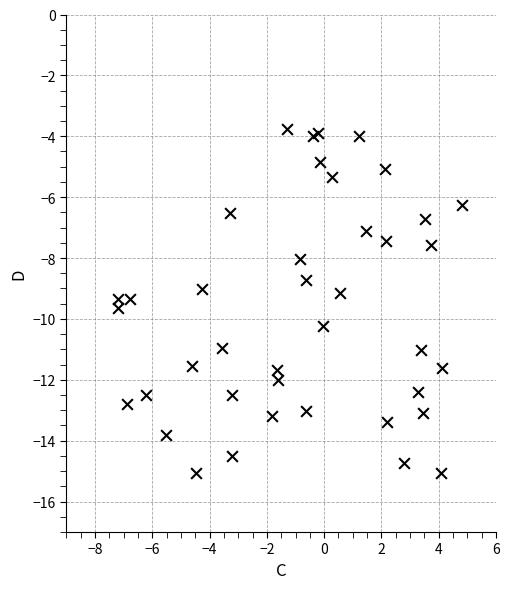

What is the range of Y values (max minus min)?

11.3